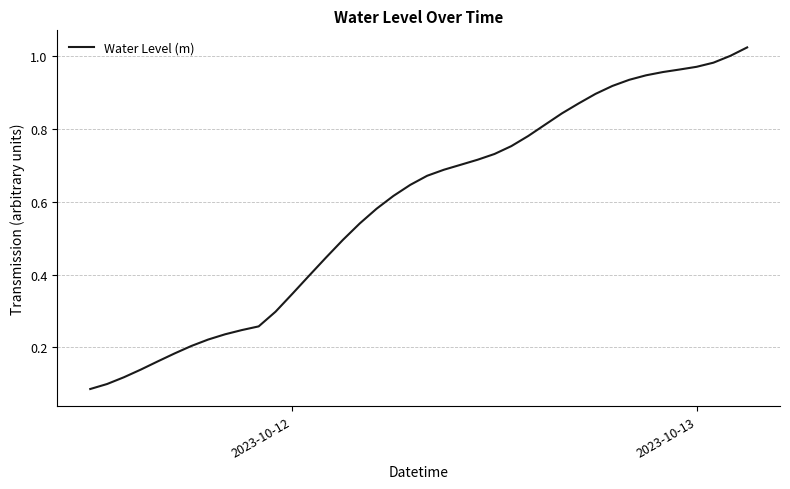

What is the average value?

0.6